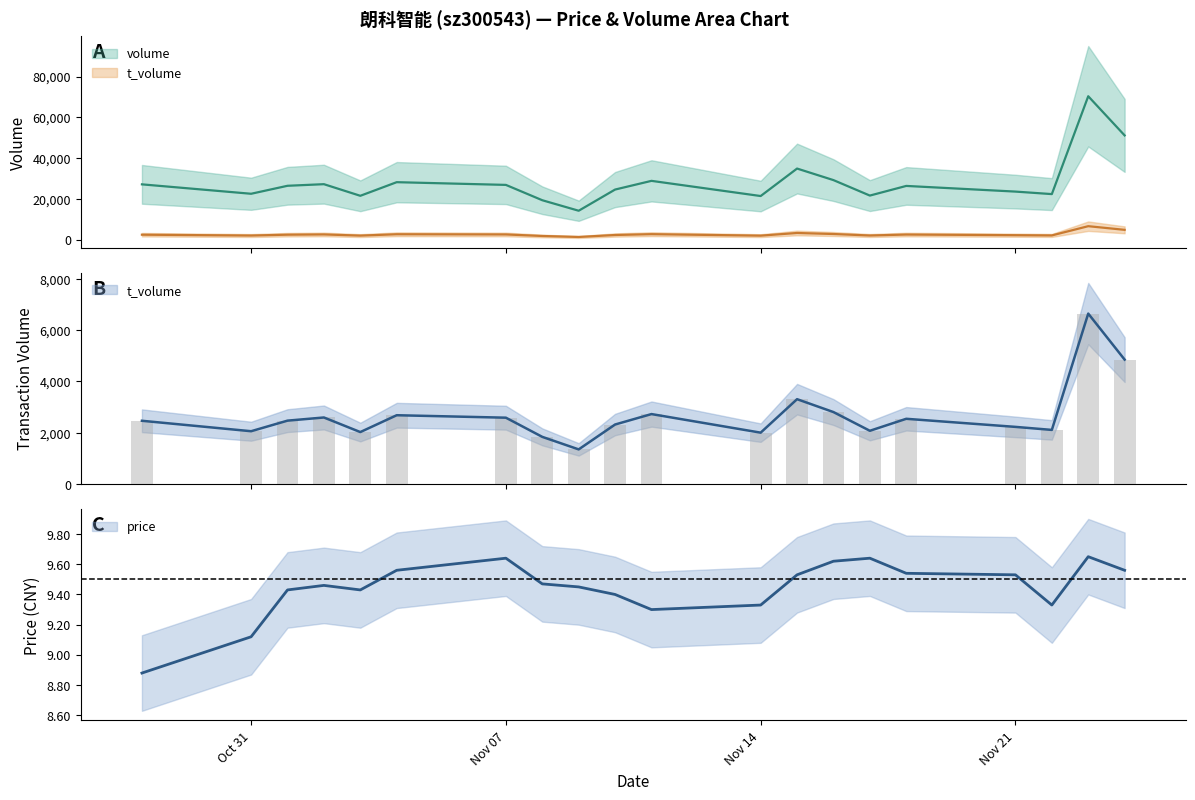

At which label is t_volume closest to 3992?

2022-11-15